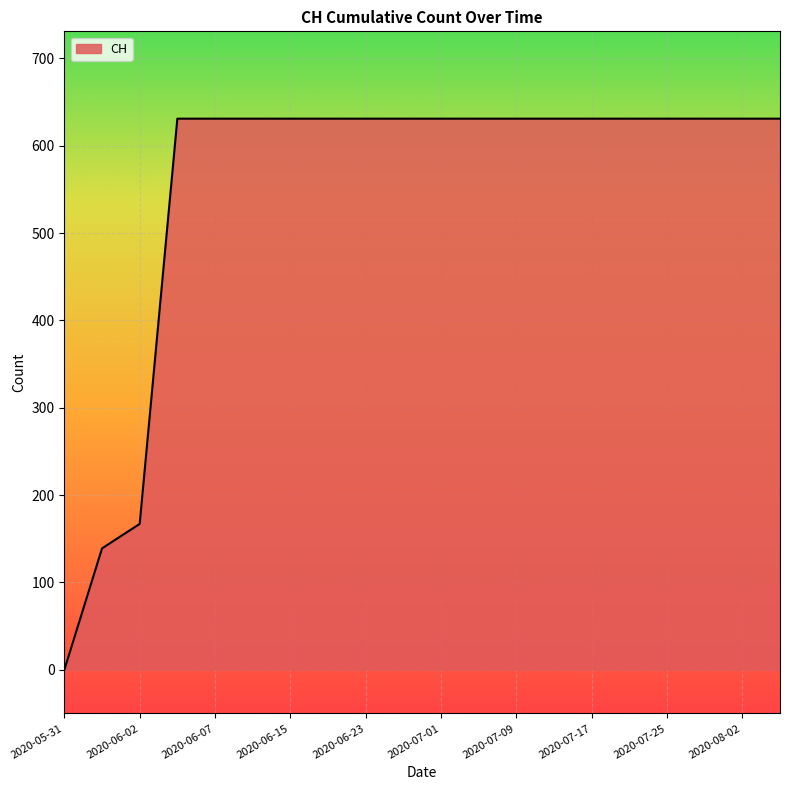

What is the maximum value shown in the chart?

631